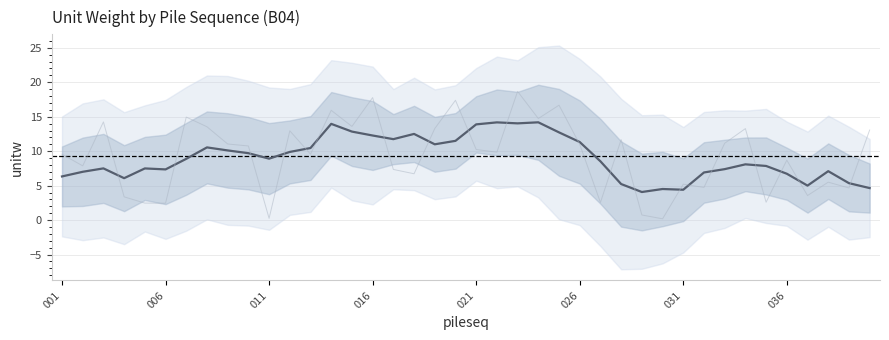

What is the value of the 25th point from the left?

12.7